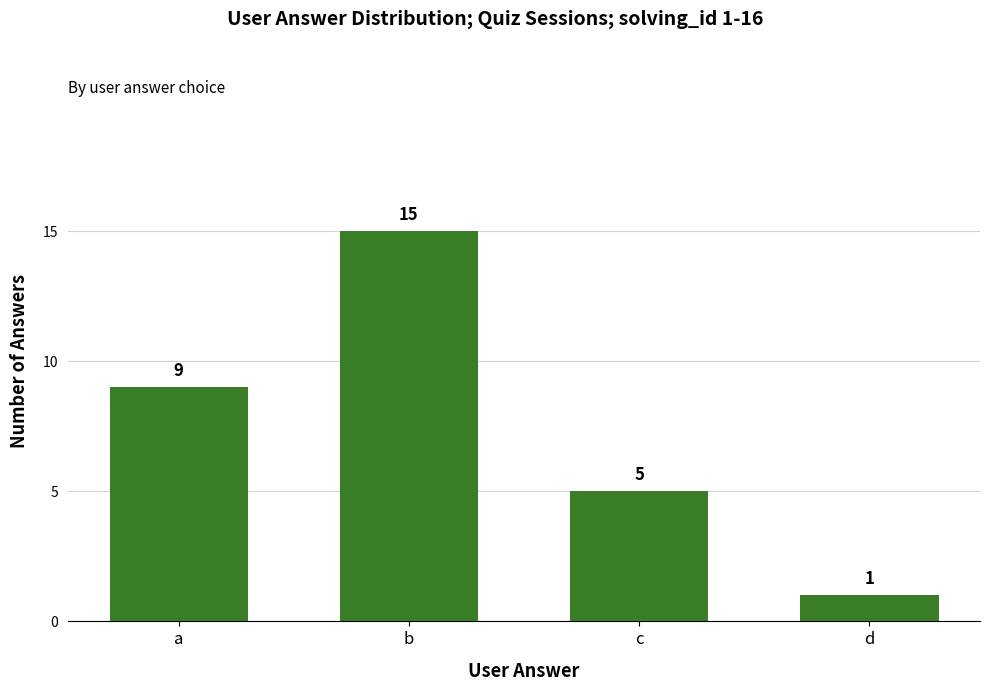

List the labels in order of value, largest first.

b, a, c, d